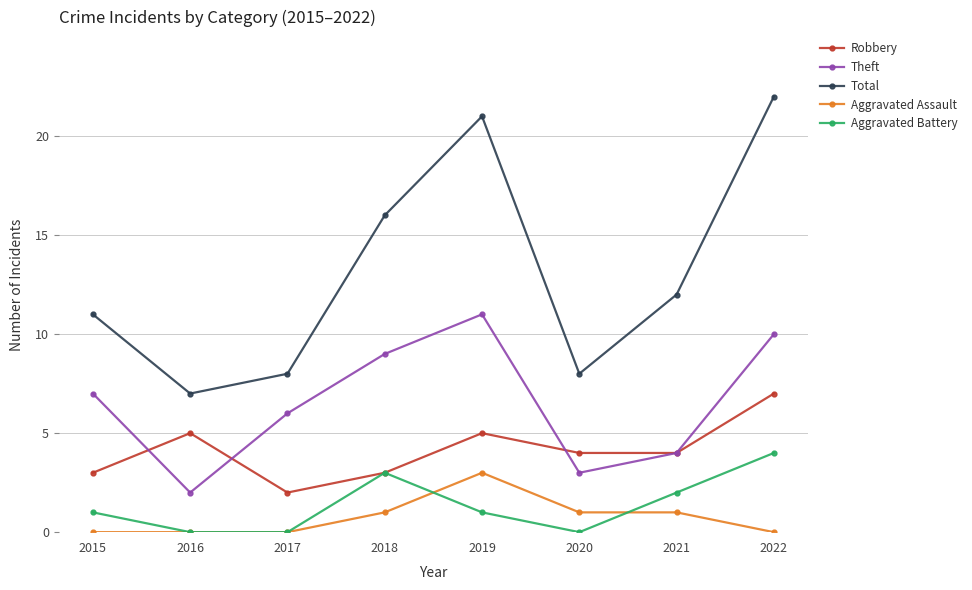

Reading right to left, transcribe all the data shown in this chart.

Robbery: 7	4	4	5	3	2	5	3
Theft: 10	4	3	11	9	6	2	7
Total: 22	12	8	21	16	8	7	11
Aggravated Assault: 0	1	1	3	1	0	0	0
Aggravated Battery: 4	2	0	1	3	0	0	1